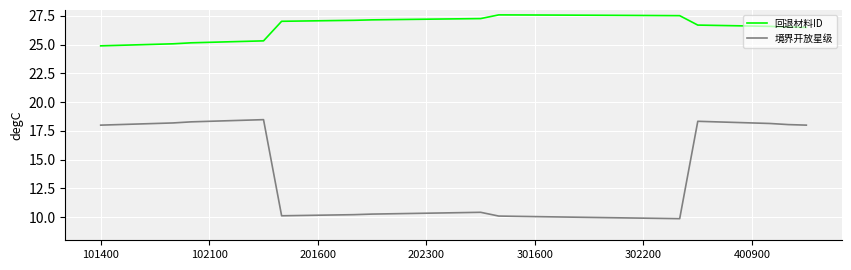

True or false: 境界开放星级 and 回退材料ID cross at least once.

False